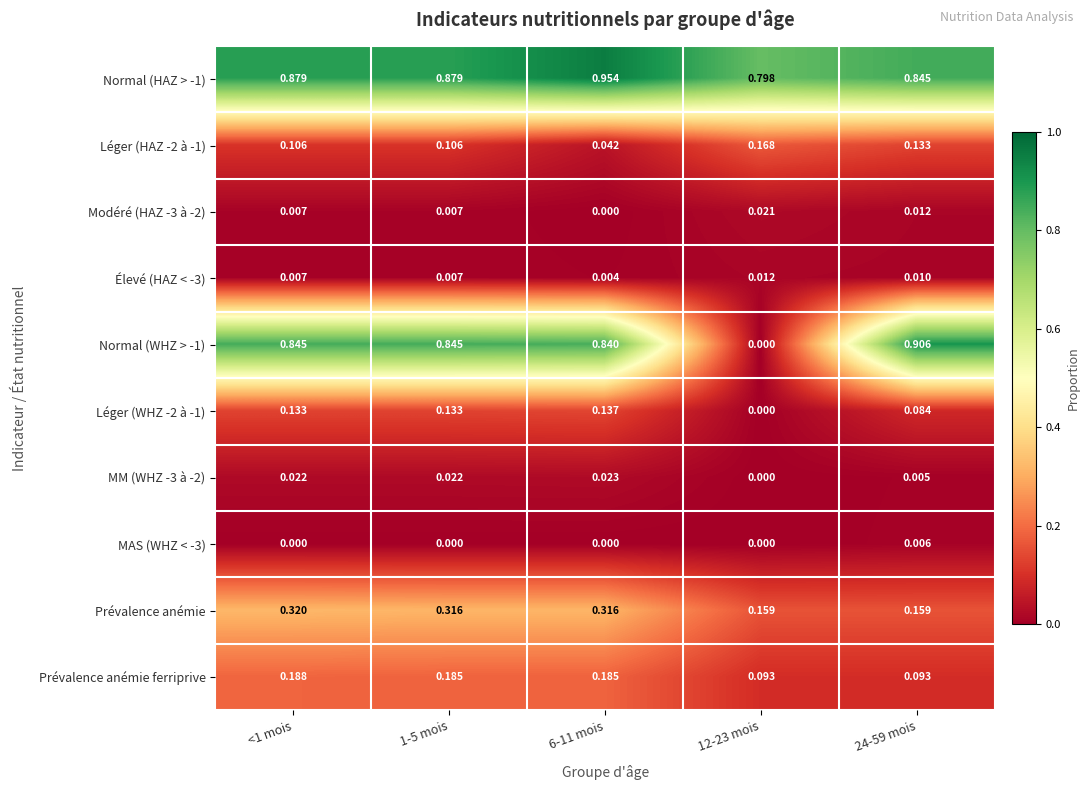

What is the total value across all series at 1-5 mois?

2.5